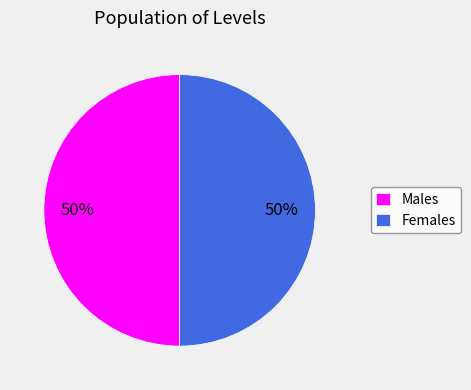

The Females slice represents 45% of the pie. True or false?

False